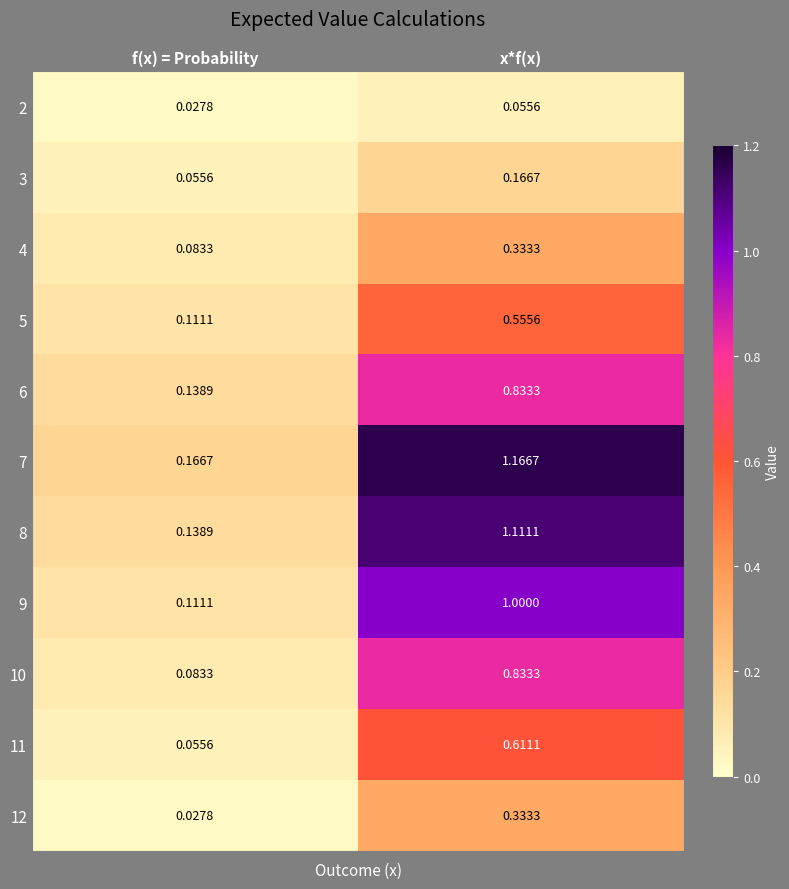

At which label is 6 closest to 0?

f(x) = Probability